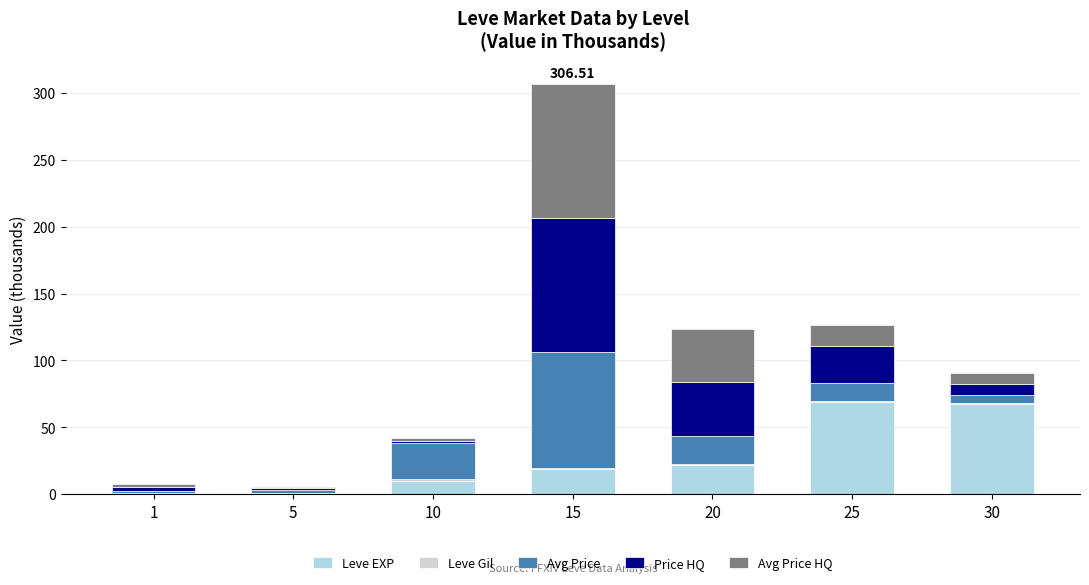

At which category is the sum across all series the highest?

15